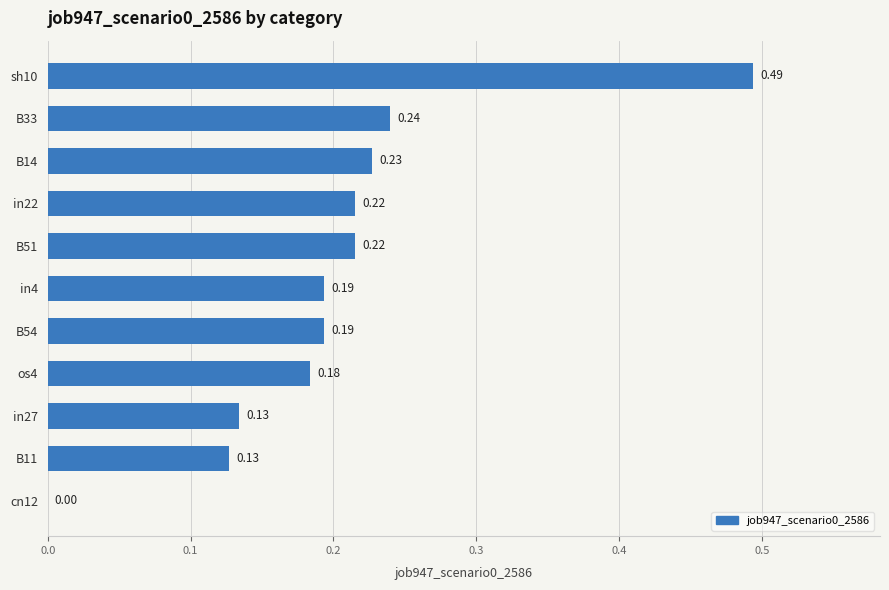

What is the sum of all values?

2.2